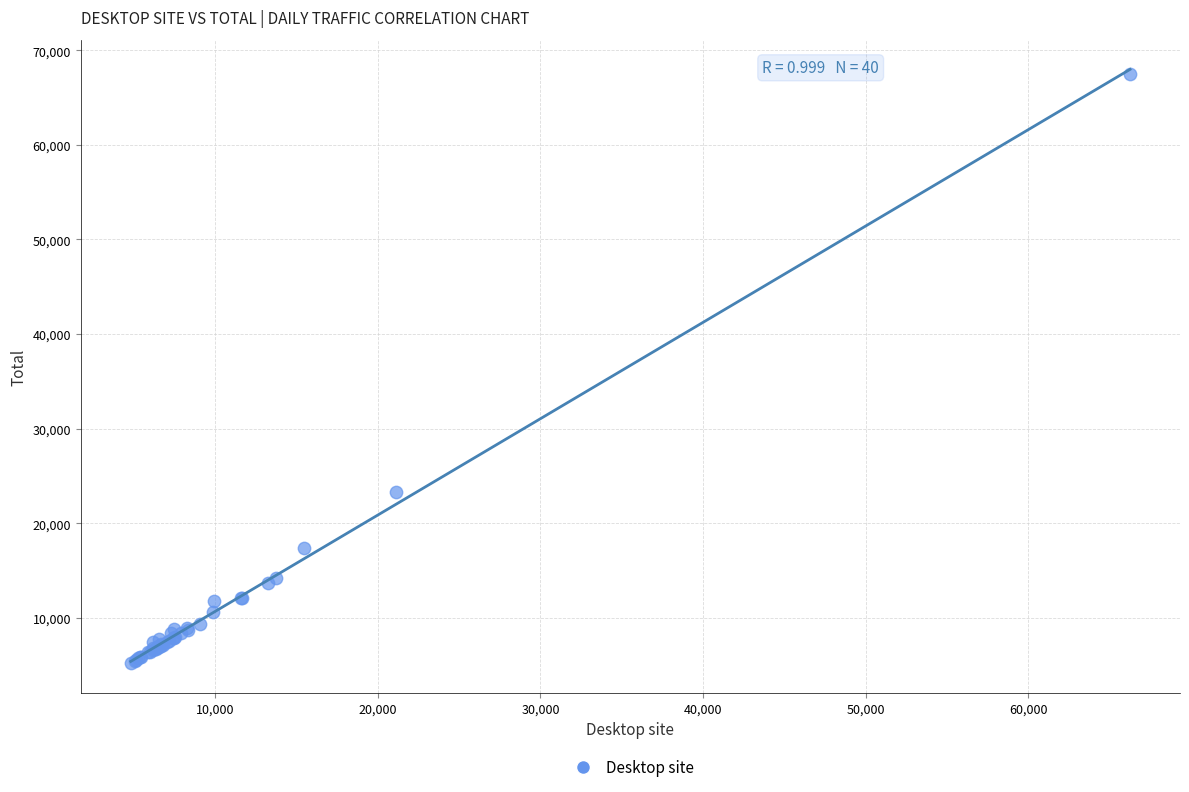

What Y value in the scatter plot is closest to 36363?

23318